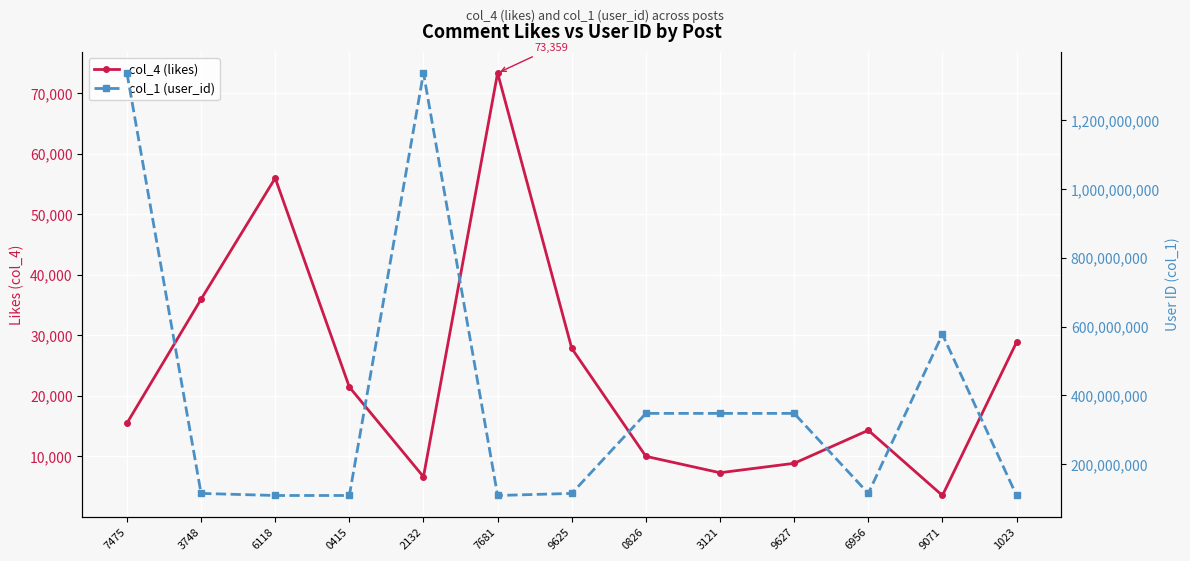

Between 9625 and 1023, which is larger?

1023